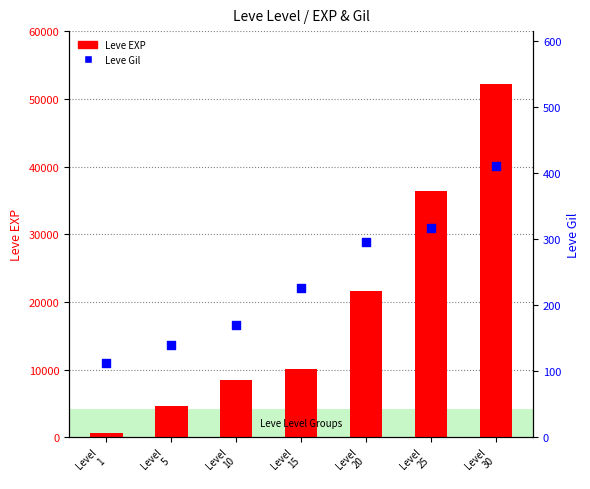

Which series reaches the minimum Y coordinate?

Leve Gil